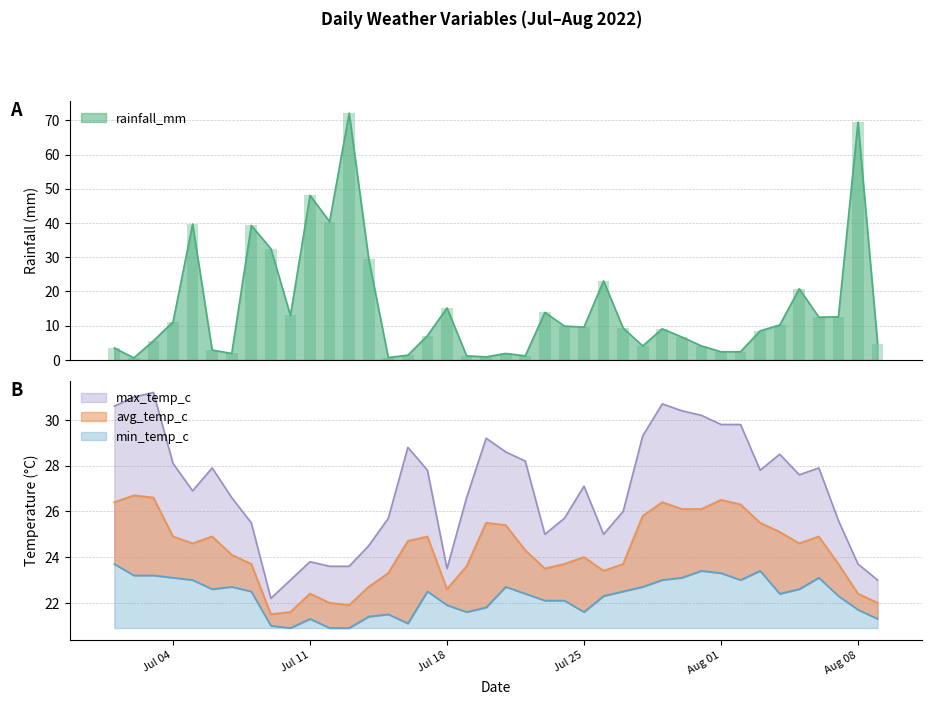

Rank the categories by rainfall_mm value from lowest to highest.

2022-07-02, 2022-07-15, 2022-07-20, 2022-07-19, 2022-07-22, 2022-07-16, 2022-07-07, 2022-07-21, 2022-08-01, 2022-08-02, 2022-07-06, 2022-07-01, 2022-07-28, 2022-07-31, 2022-08-09, 2022-07-03, 2022-07-30, 2022-07-17, 2022-08-03, 2022-07-29, 2022-07-27, 2022-07-25, 2022-07-24, 2022-08-04, 2022-07-04, 2022-08-06, 2022-08-07, 2022-07-10, 2022-07-23, 2022-07-18, 2022-08-05, 2022-07-26, 2022-07-14, 2022-07-09, 2022-07-08, 2022-07-05, 2022-07-12, 2022-07-11, 2022-08-08, 2022-07-13